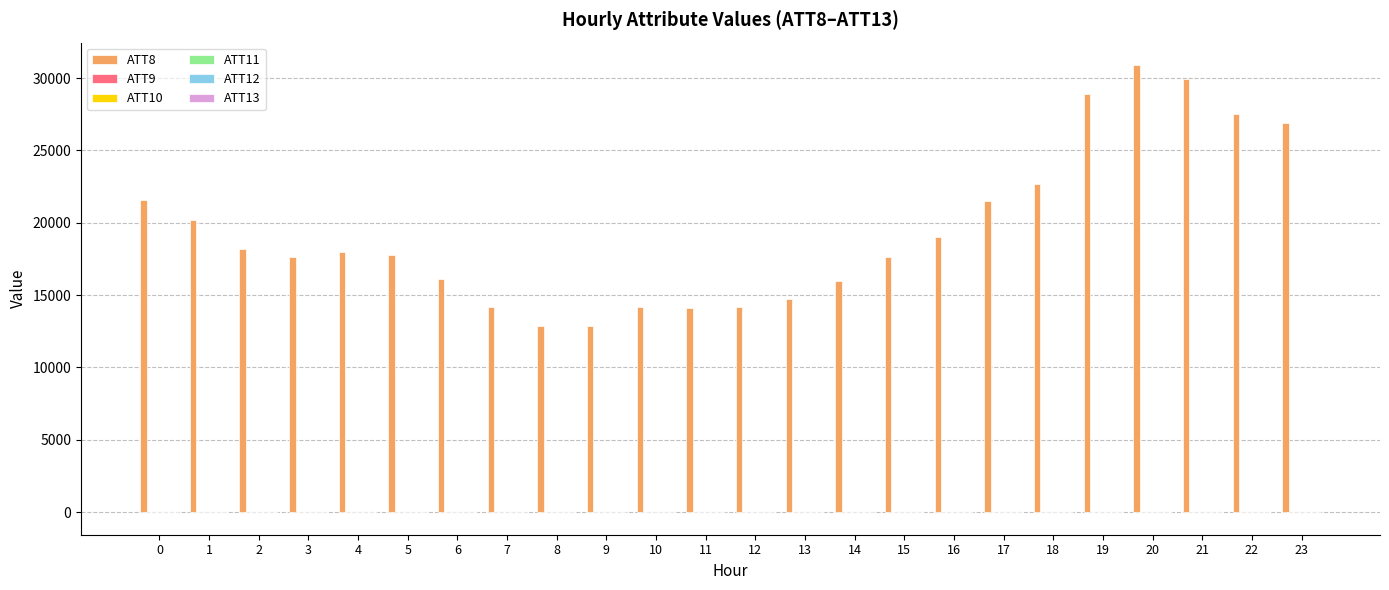

Which series has the largest total across all categories?

ATT8